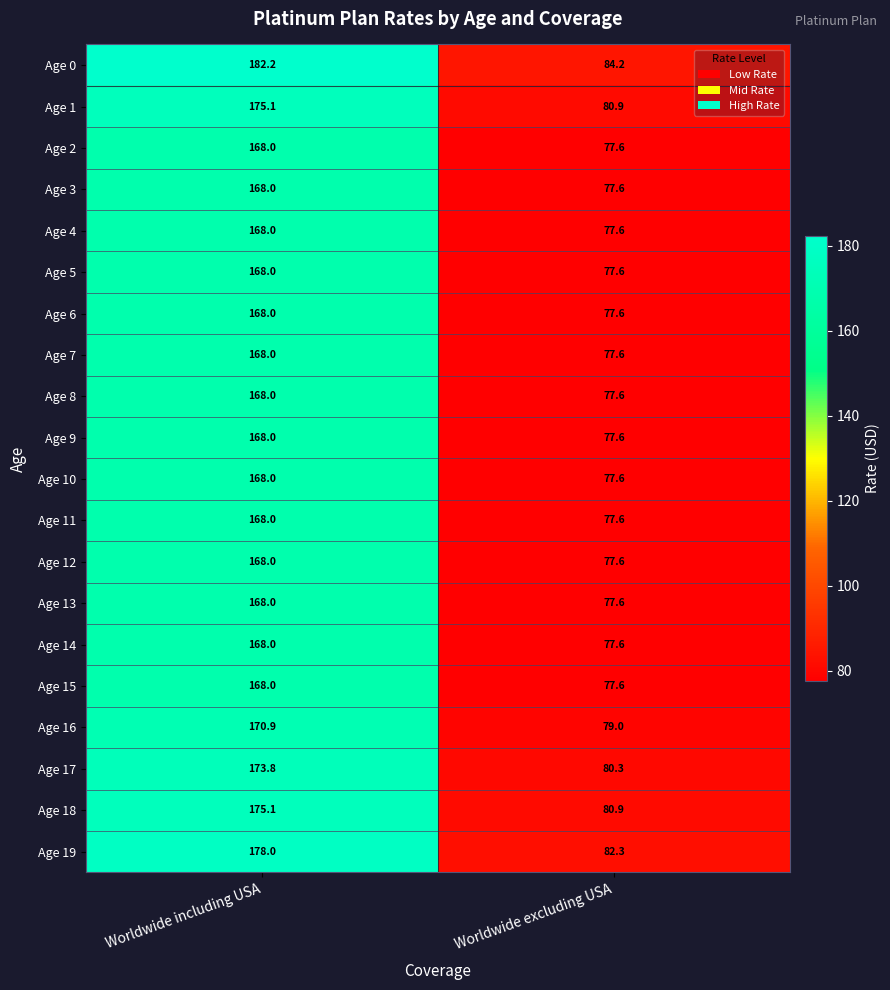

What is the sum of all Age 15 values?

245.6